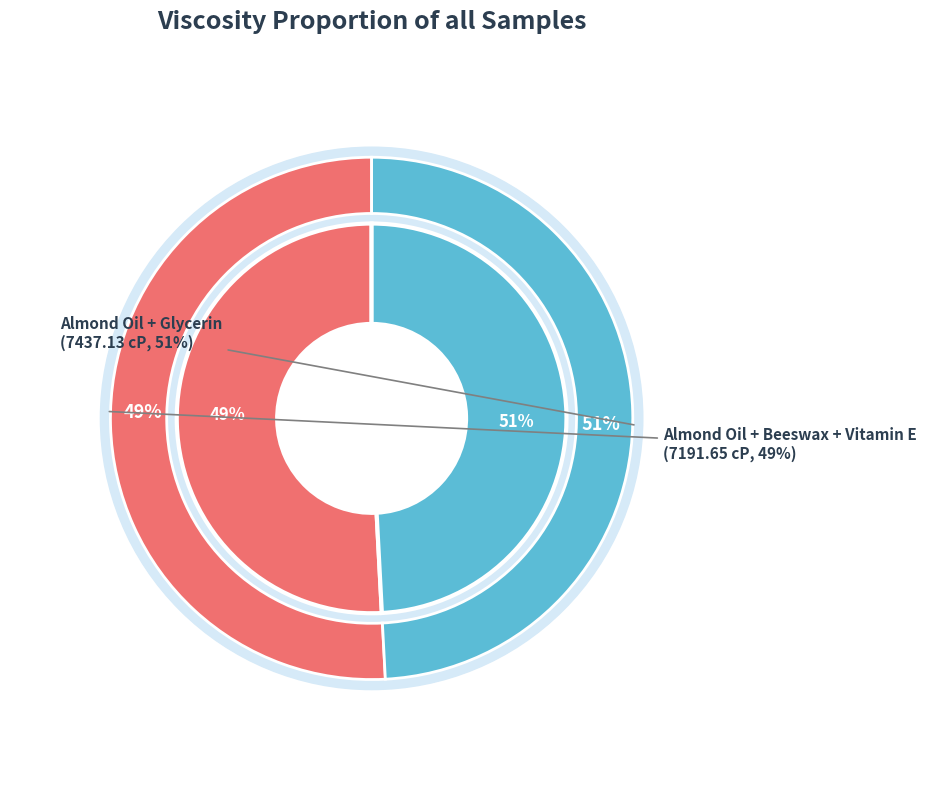

What is the largest slice in the pie chart?

Almond Oil + Glycerin